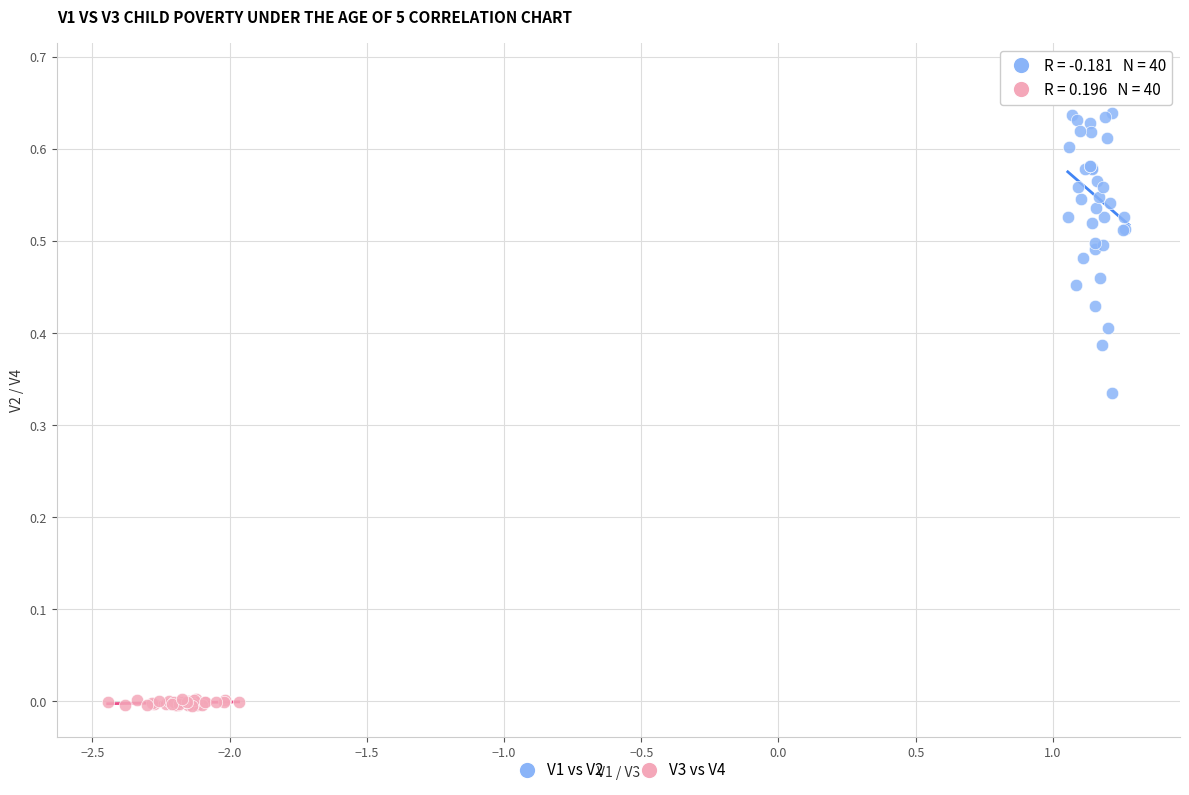

Which series has the largest Y range (max minus min)?

V1 vs V2